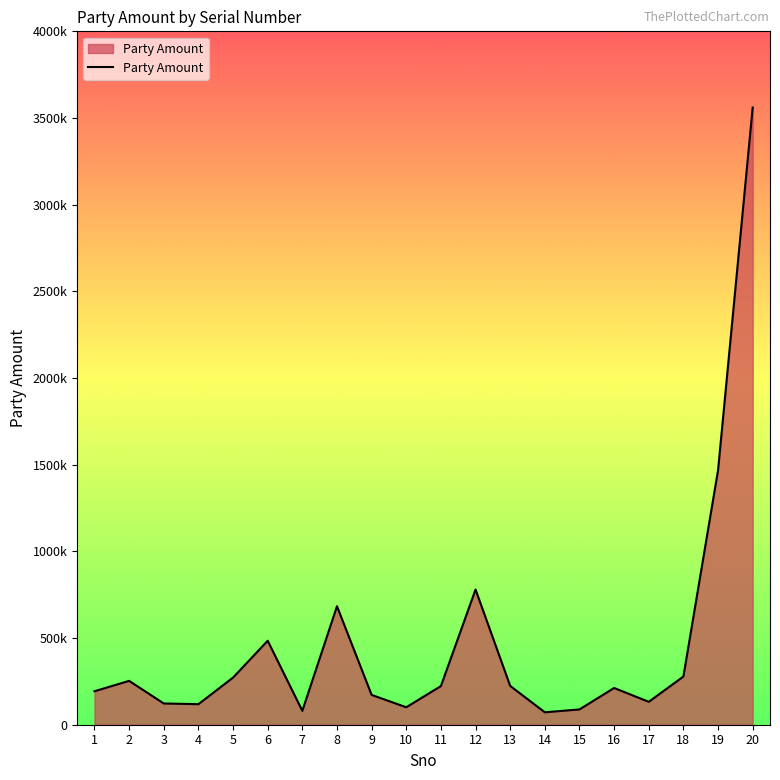

What is the change in value from 2 to 10?

-152260